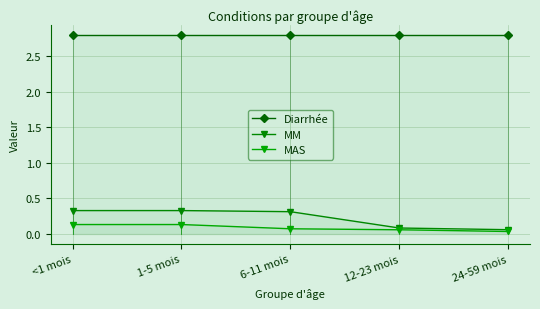

Which has a higher value, <1 mois or 1-5 mois?

<1 mois